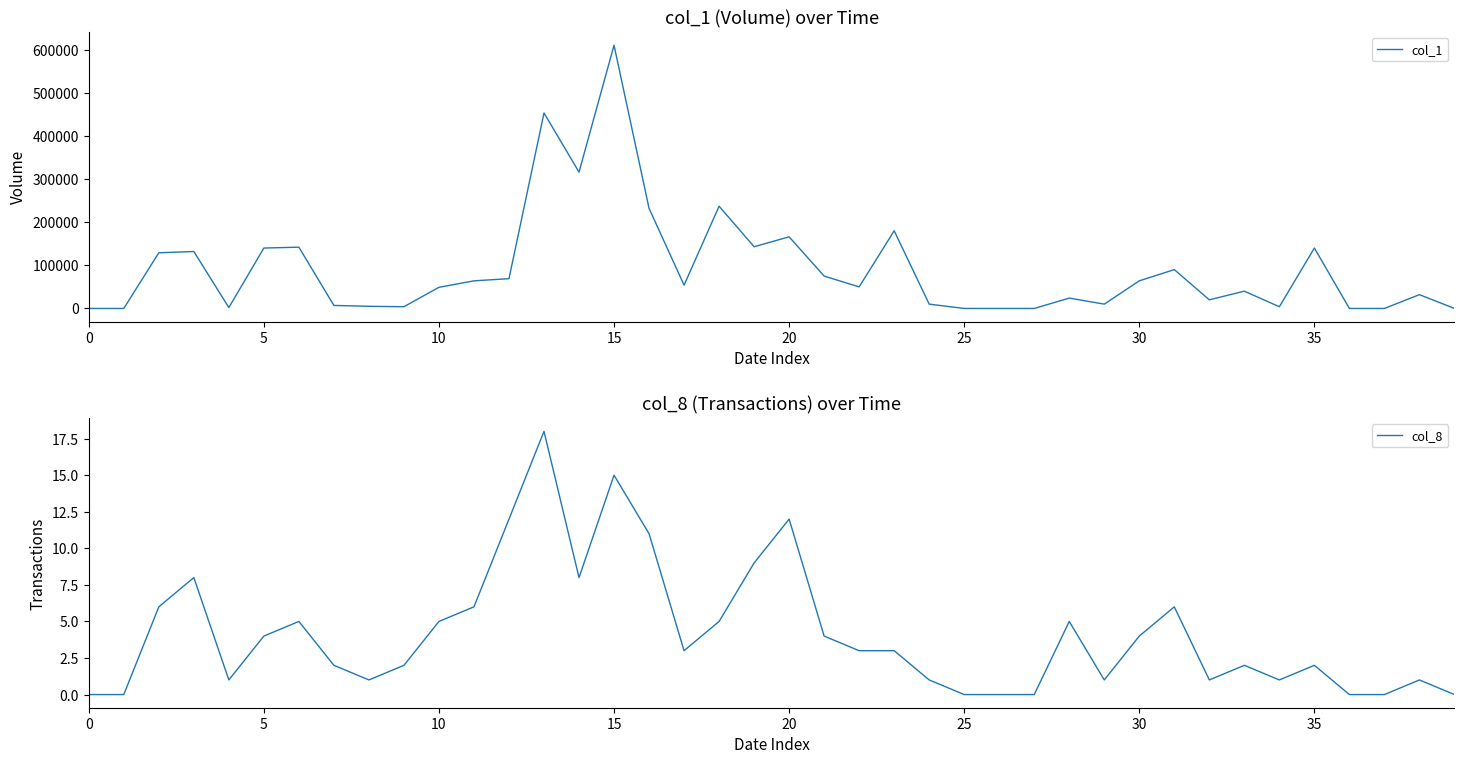

What are all the series names shown in the legend?

col_1, col_8